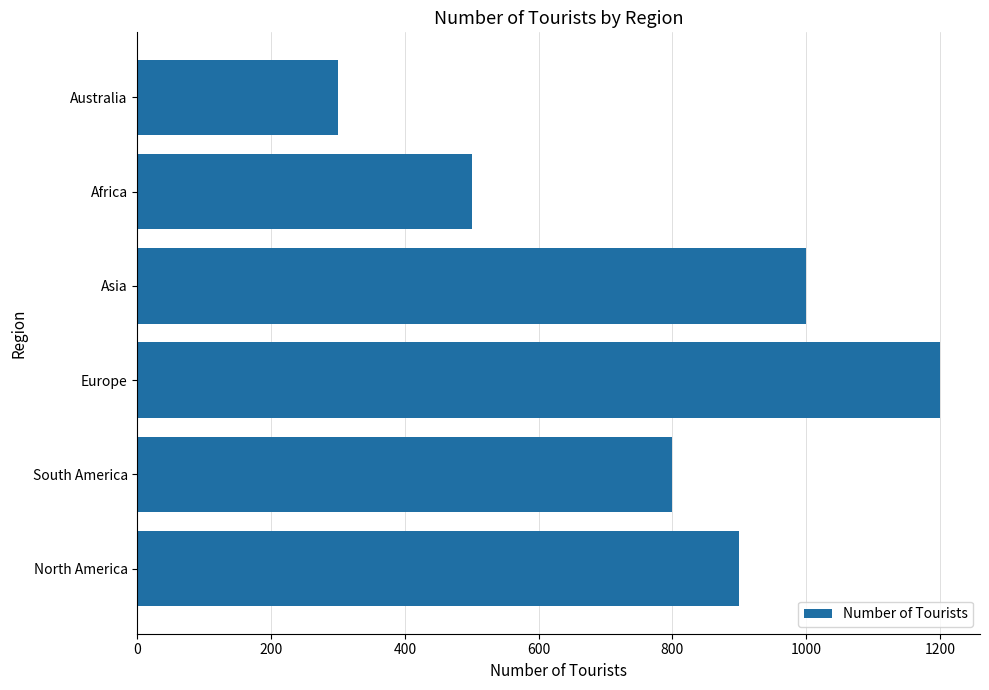

What is the change in value from Africa to Australia?

-200